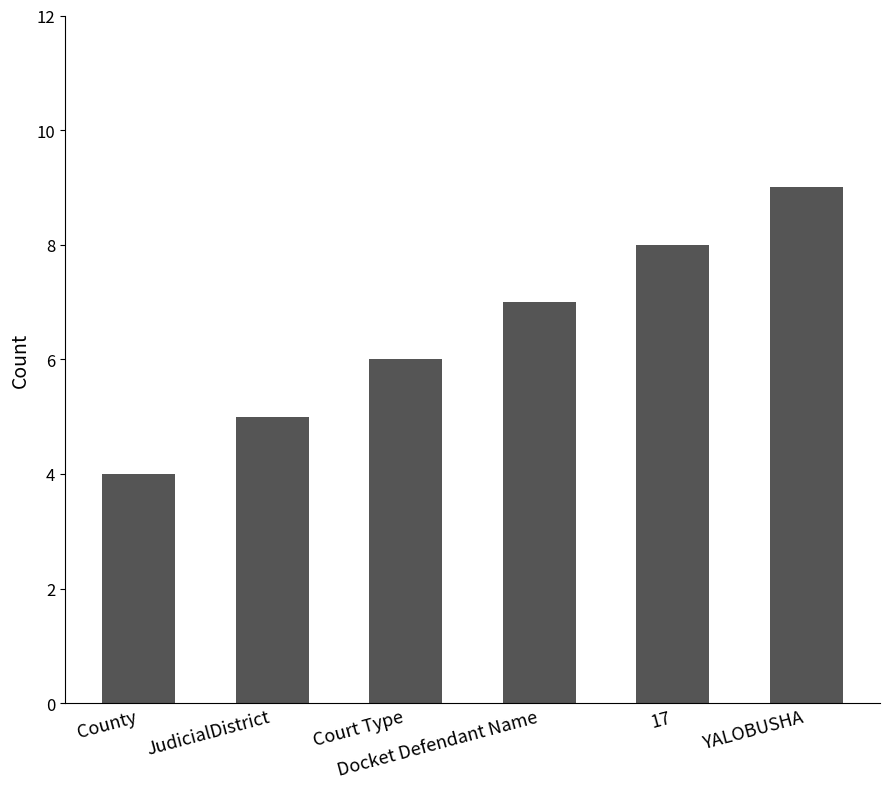

What is the ratio of the value at 17 to the value at YALOBUSHA?

0.9